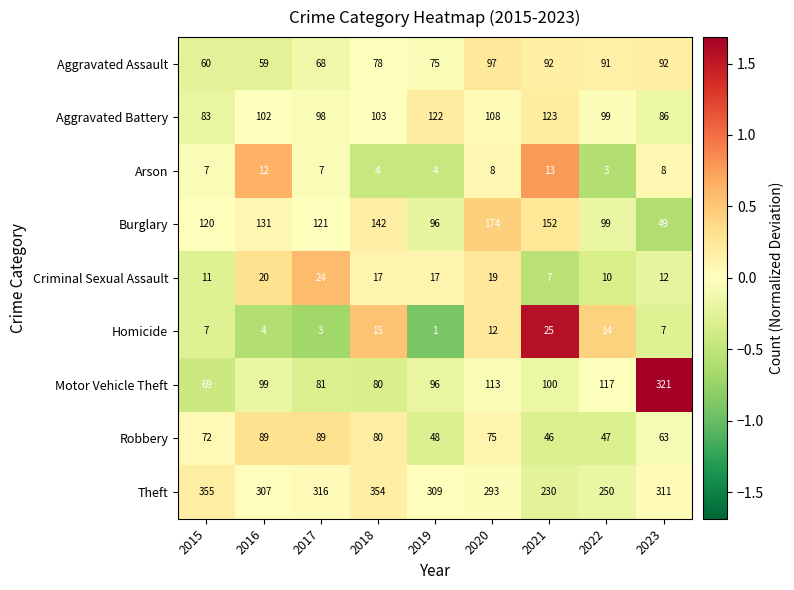

The Burglary series shows 121 at 2017. True or false?

True